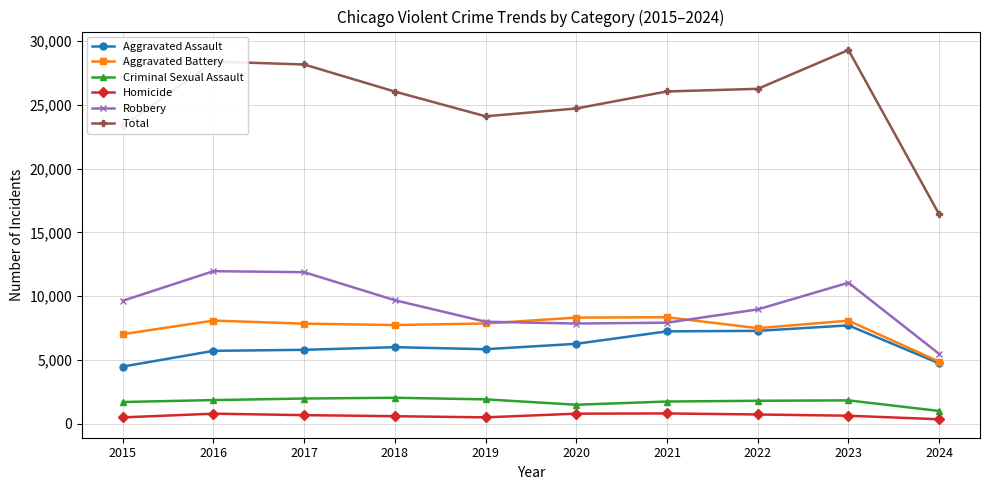

Which series has the largest range (max minus min)?

Total